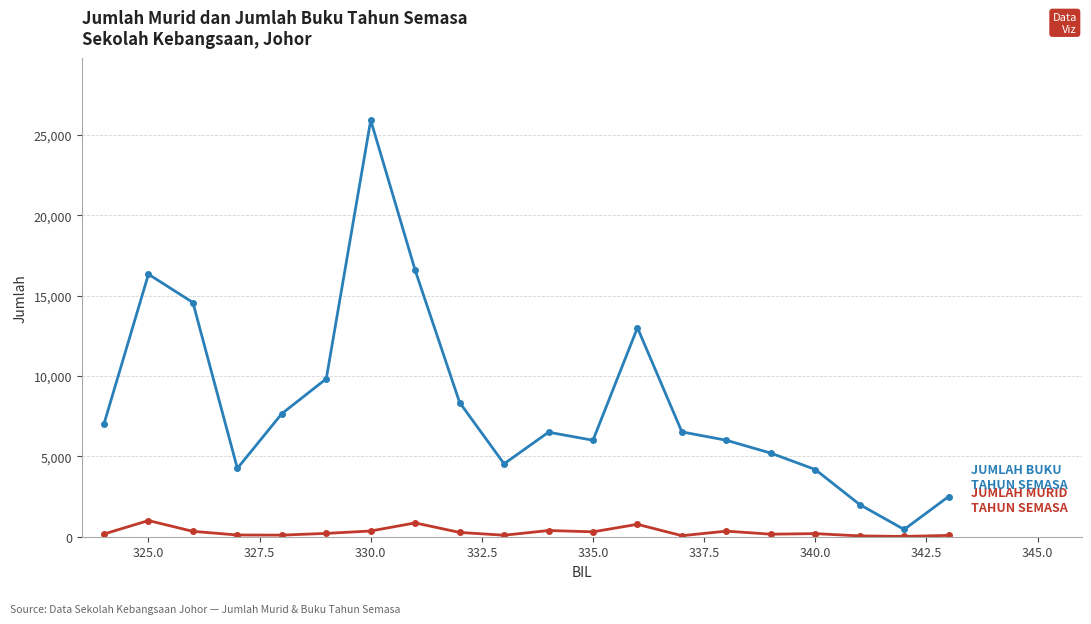

What is the greatest value displayed?

25908